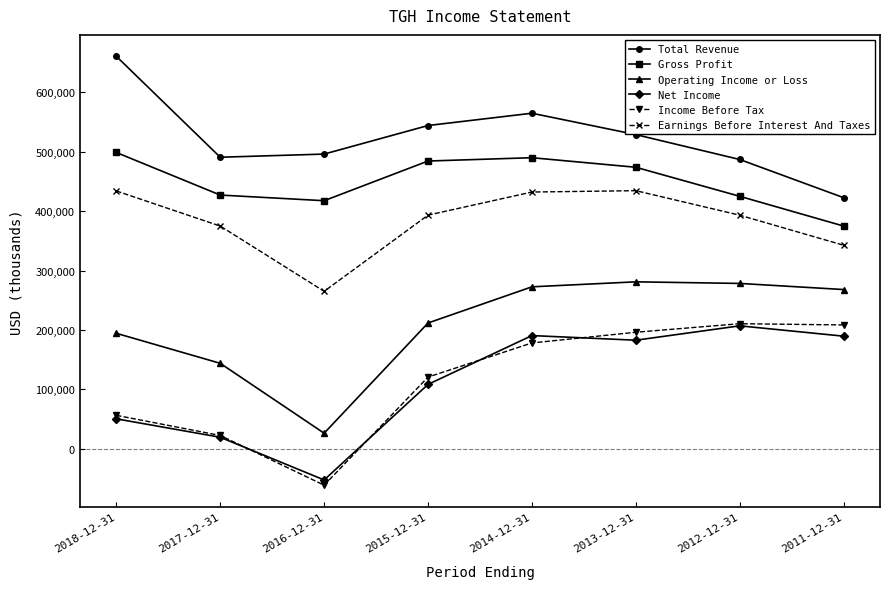

At which label is Income Before Tax closest to 74650?

2018-12-31